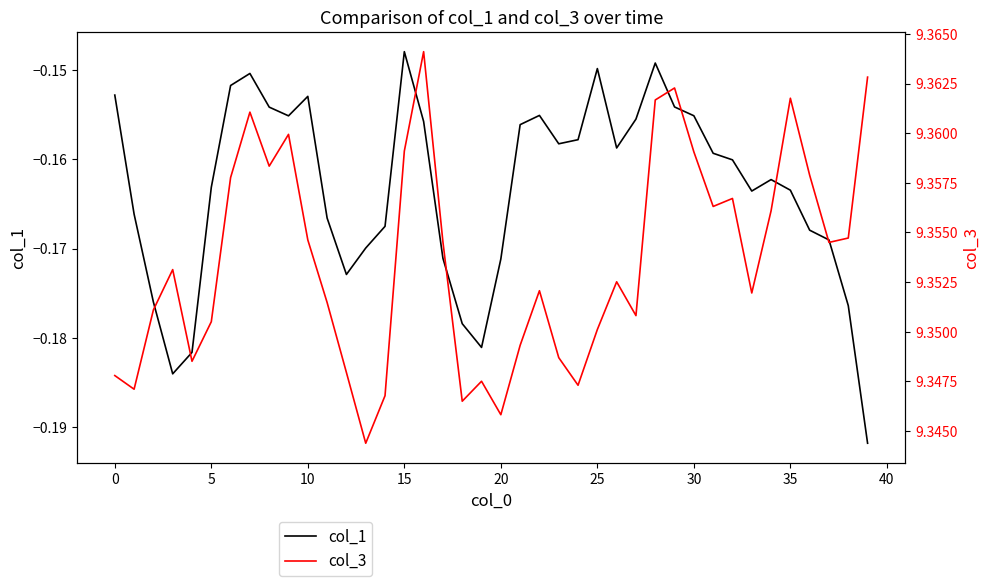

True or false: col_1 and col_3 cross at least once.

False